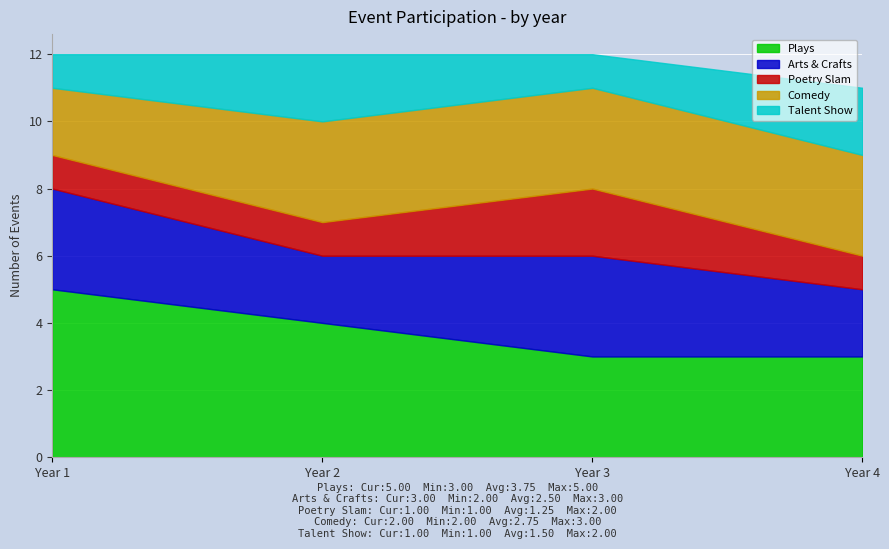

What is the difference between the highest and lowest values at Year 2?

3